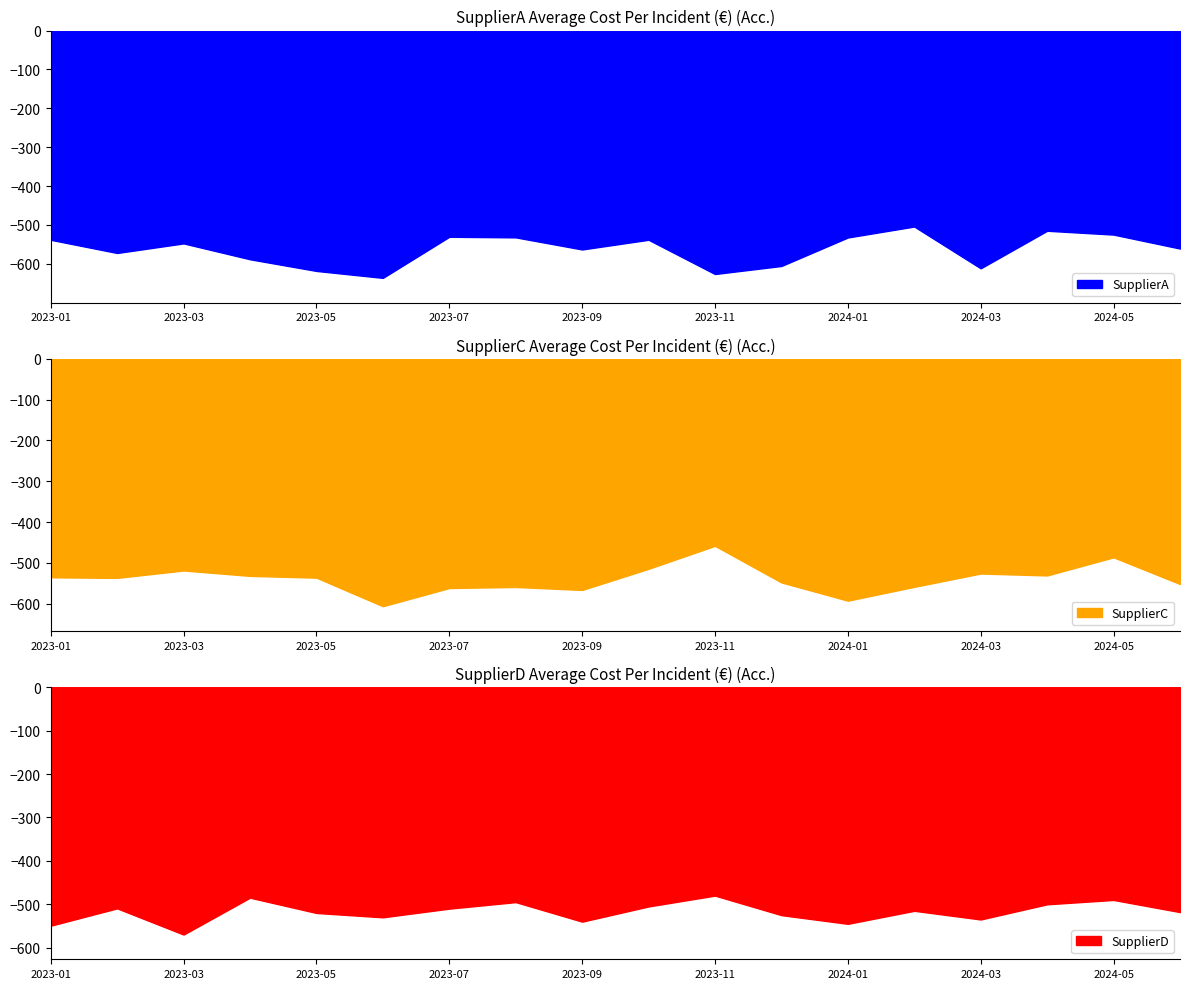

How many interior local valleys does the SupplierA series have?

5